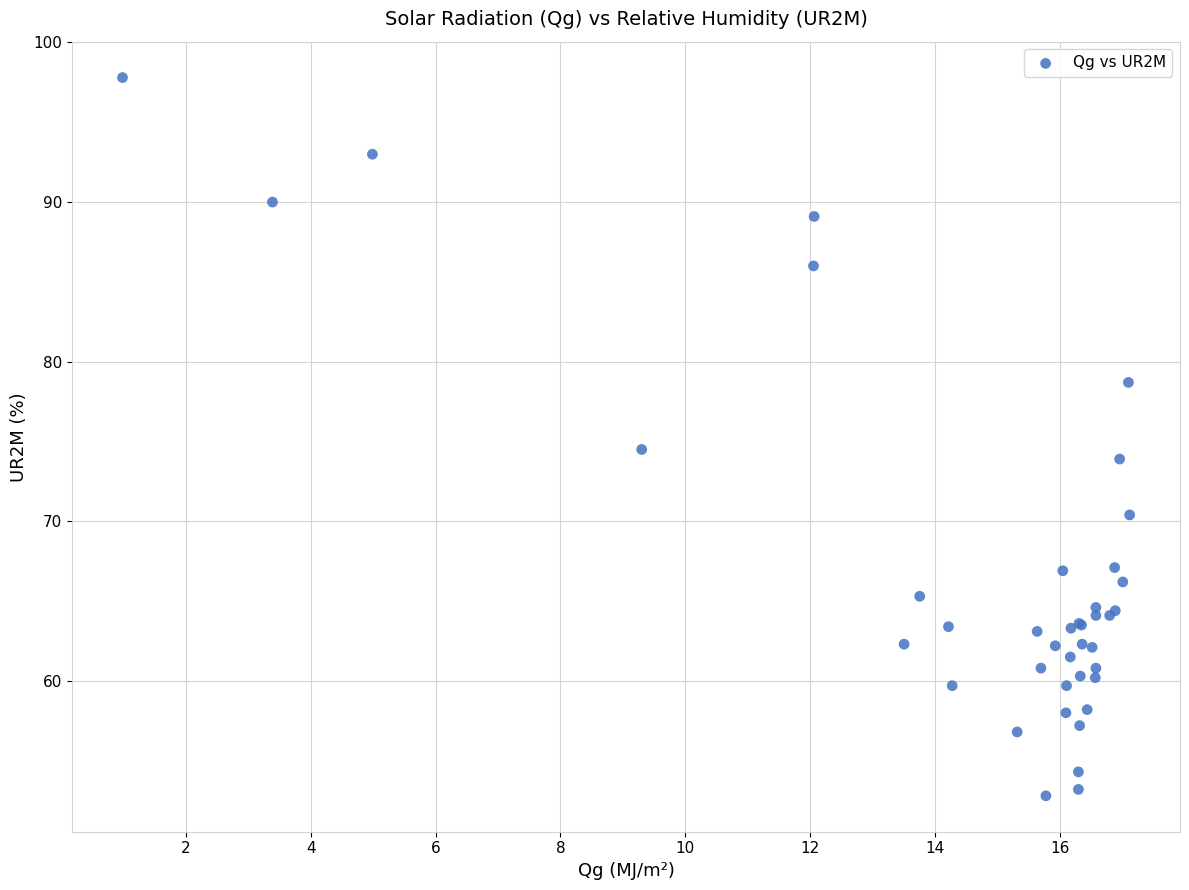

What Y value in the scatter plot is closest to 75?

74.5